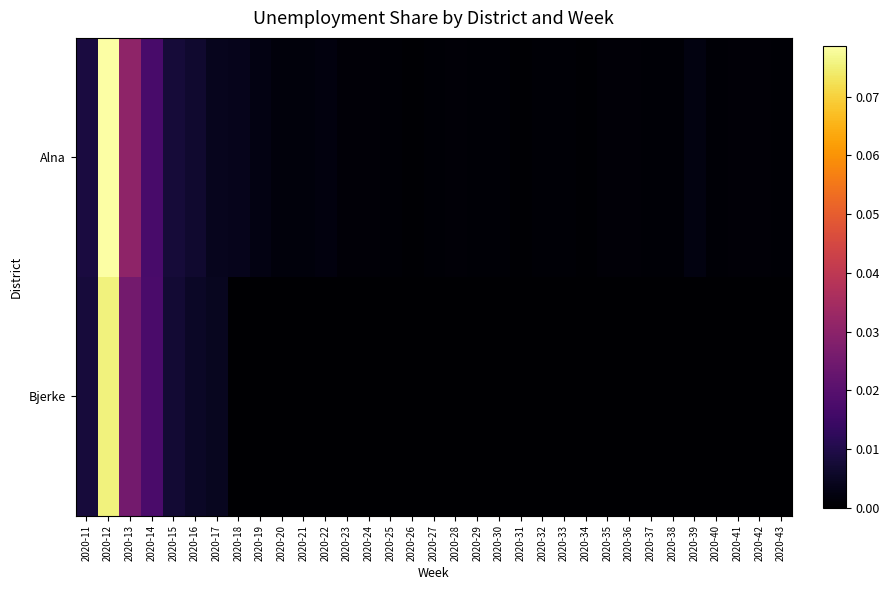

Which series has the largest total across all categories?

Alna